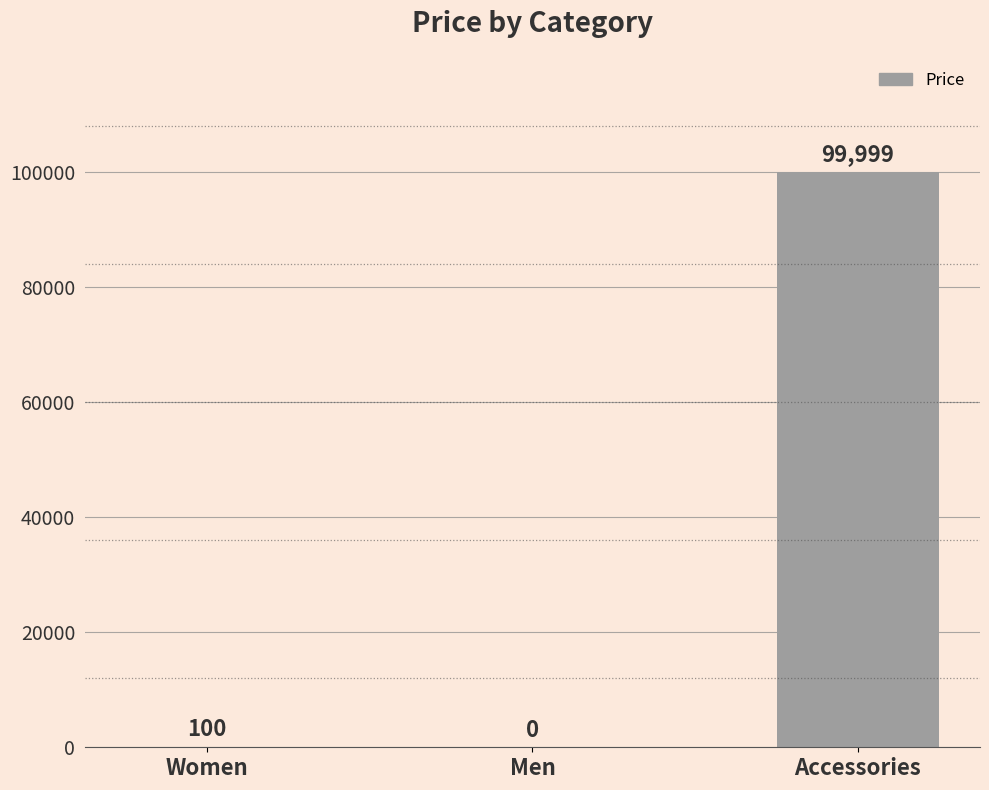

Between Accessories and Women, which is larger?

Accessories